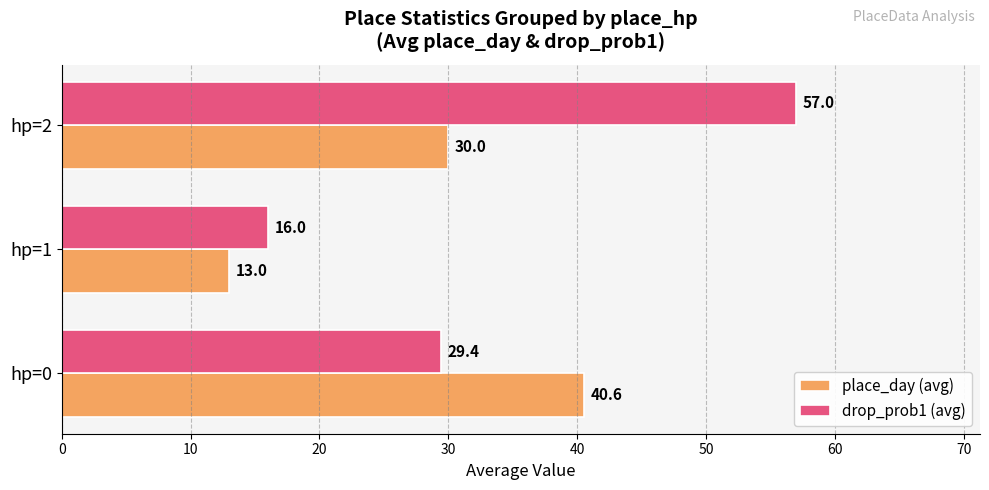

Which category has the lowest value in the place_day (avg) series?

hp=1